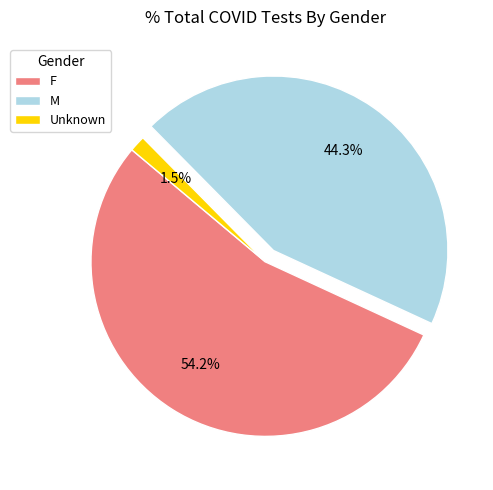

What is the smallest slice in the pie chart?

Unknown